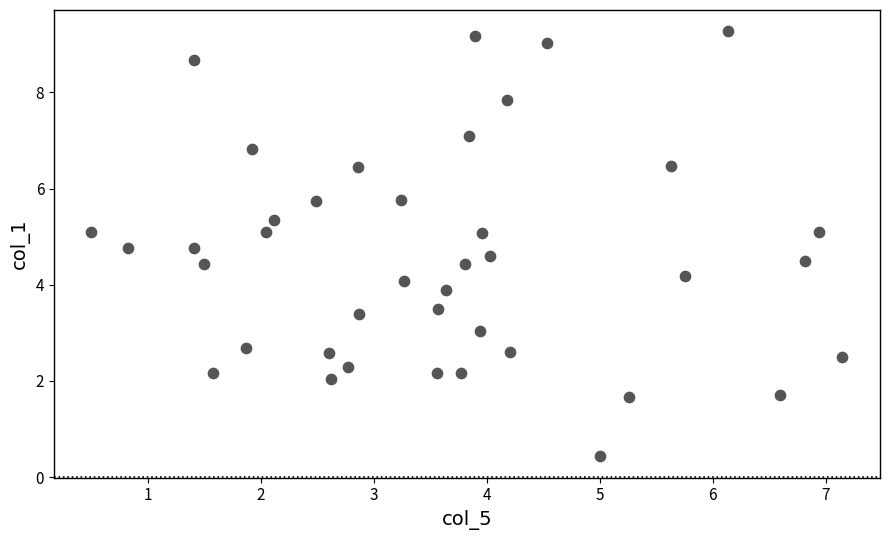

What is the range of X values (max minus min)?

6.7